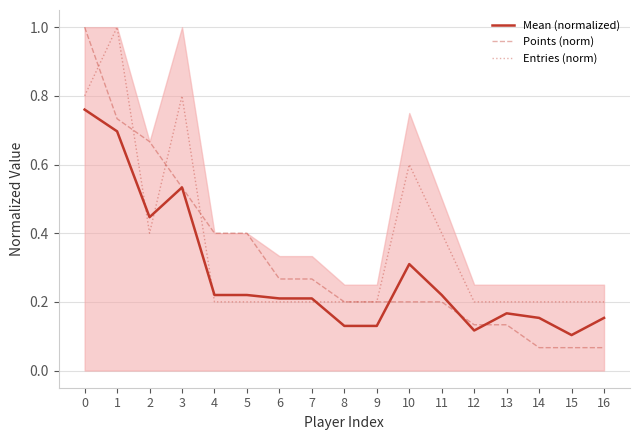

True or false: Entries (norm) has a value of 0.2 at 7.

True